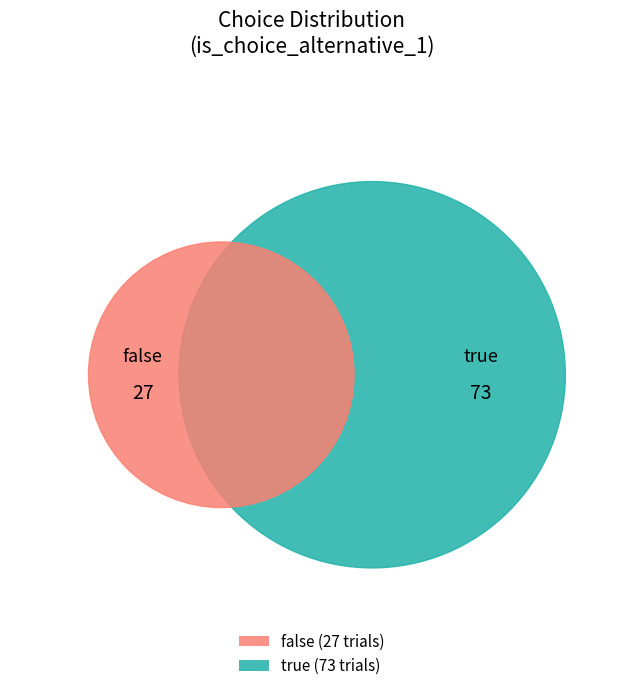

Does false account for over 50% of the chart?

No